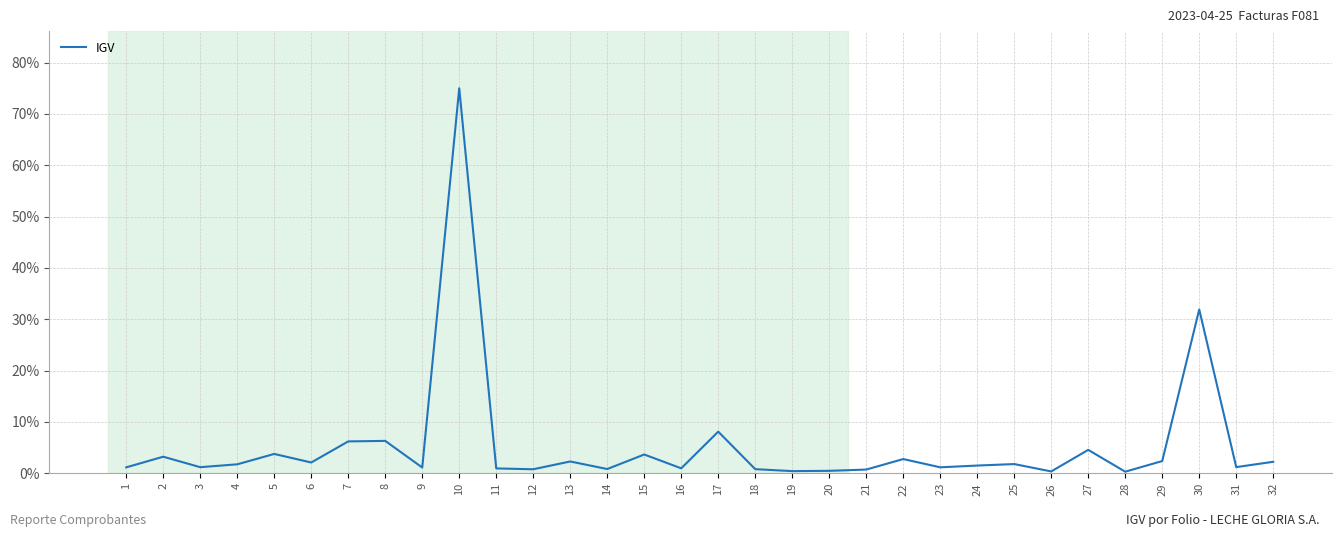

The value at 20 is 0.5. True or false?

True